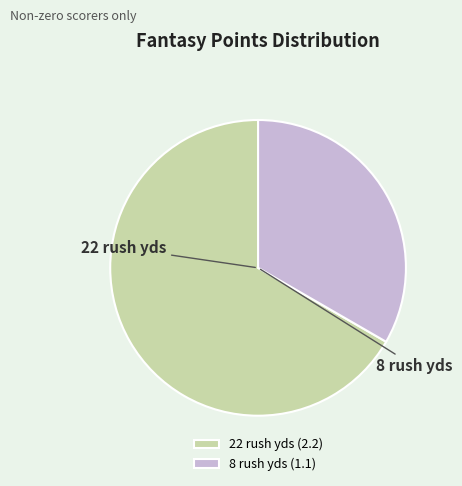

Does any single category account for the majority?

Yes